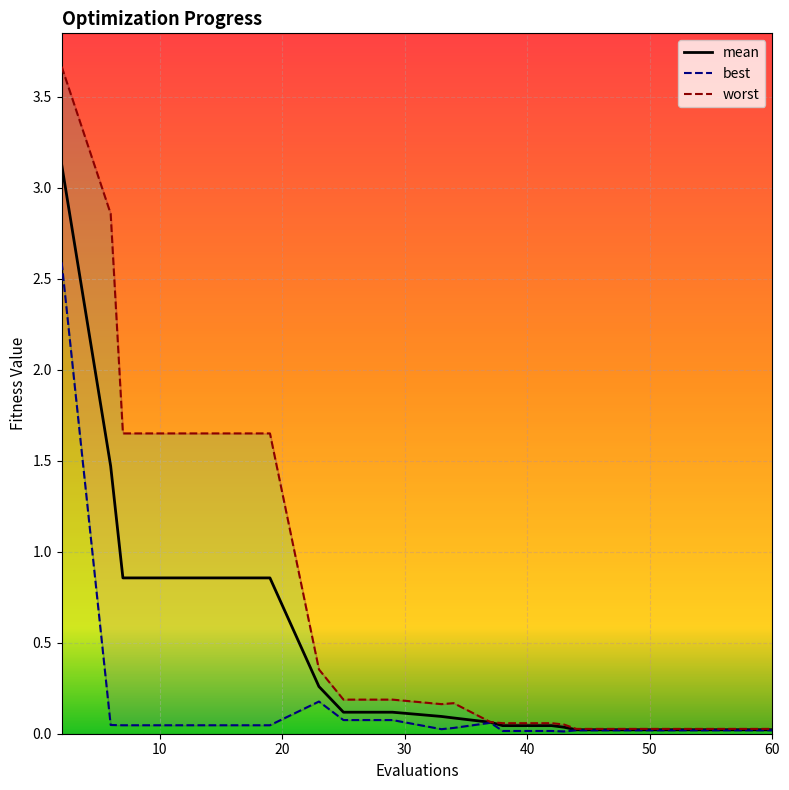

Which category has the highest value in the best series?

2